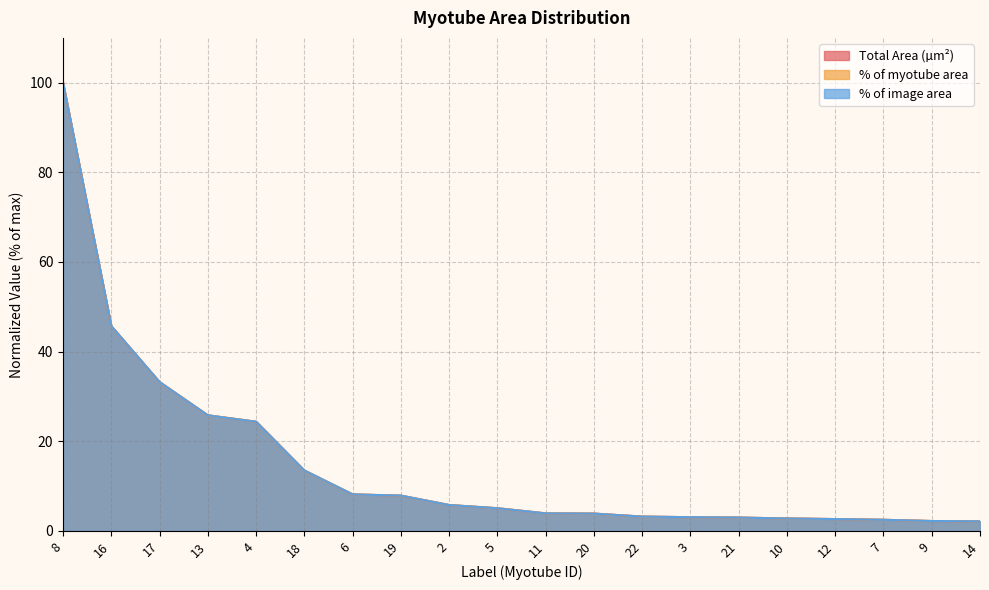

At which label does % of image area first exceed 5?

8